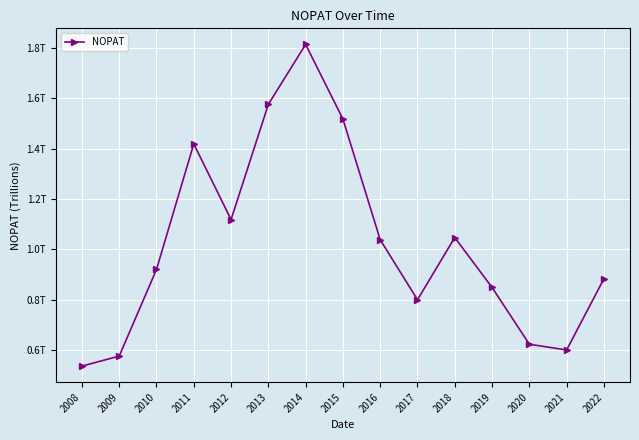

What is the difference between the values at 2020 and 2019?

225377531648